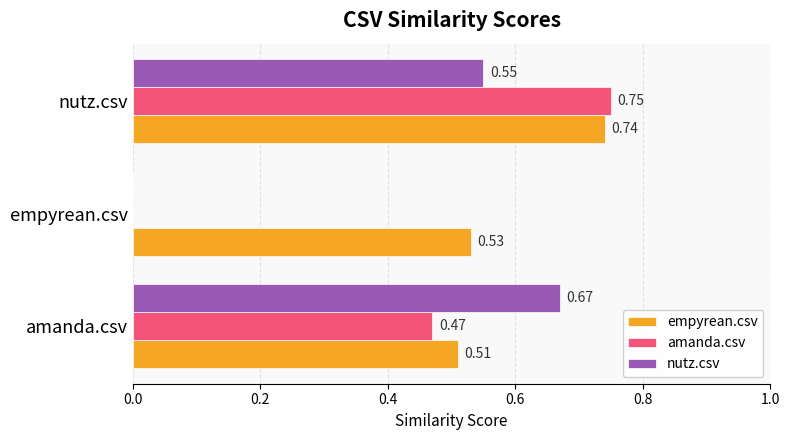

Is the value of nutz.csv at empyrean.csv greater than the value of empyrean.csv at empyrean.csv?

No